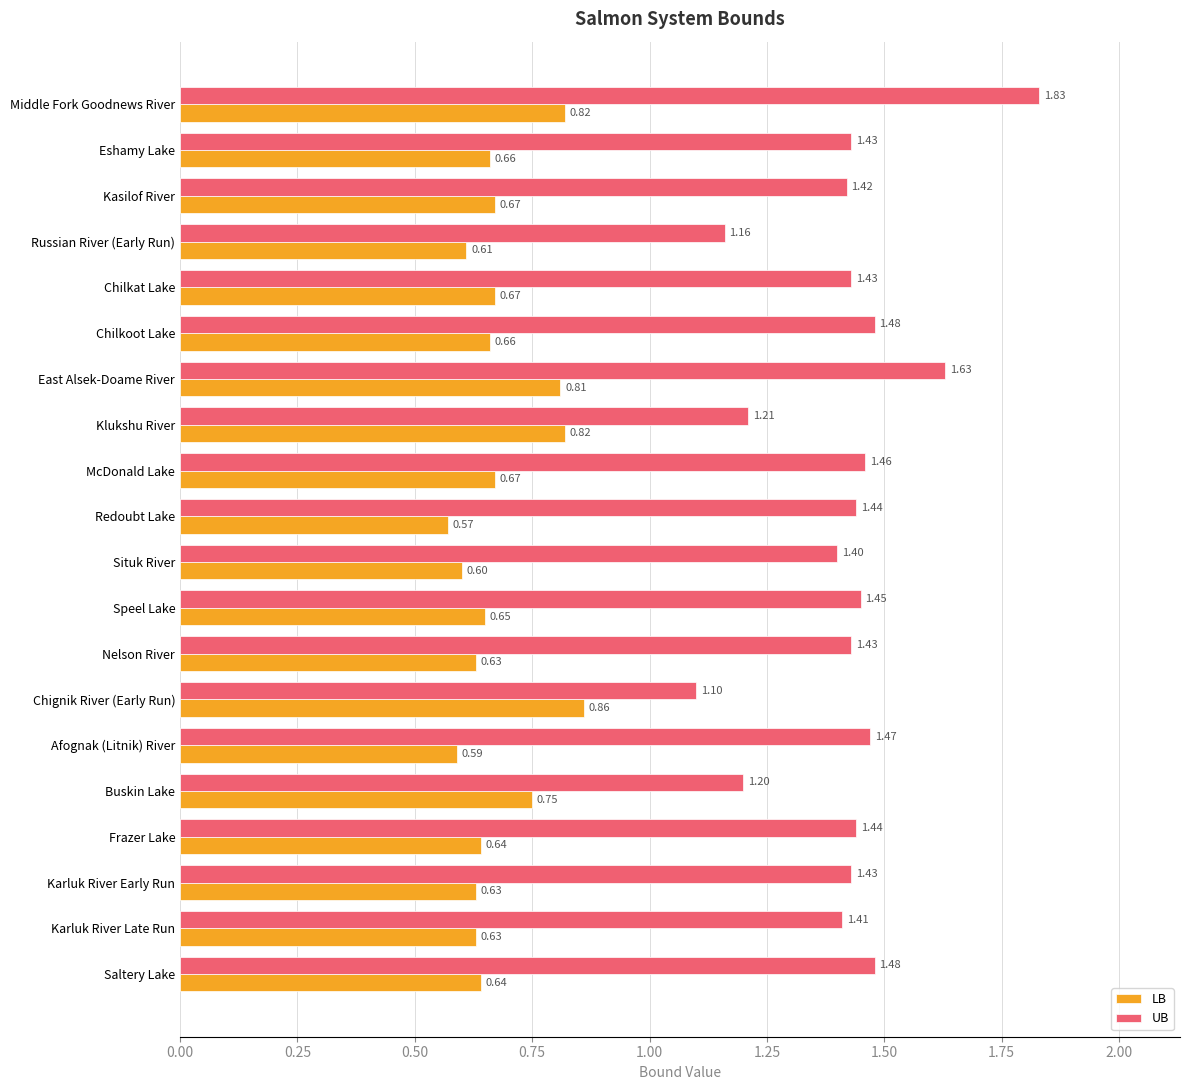

Rank the series by their average value, from lowest to highest.

LB, UB